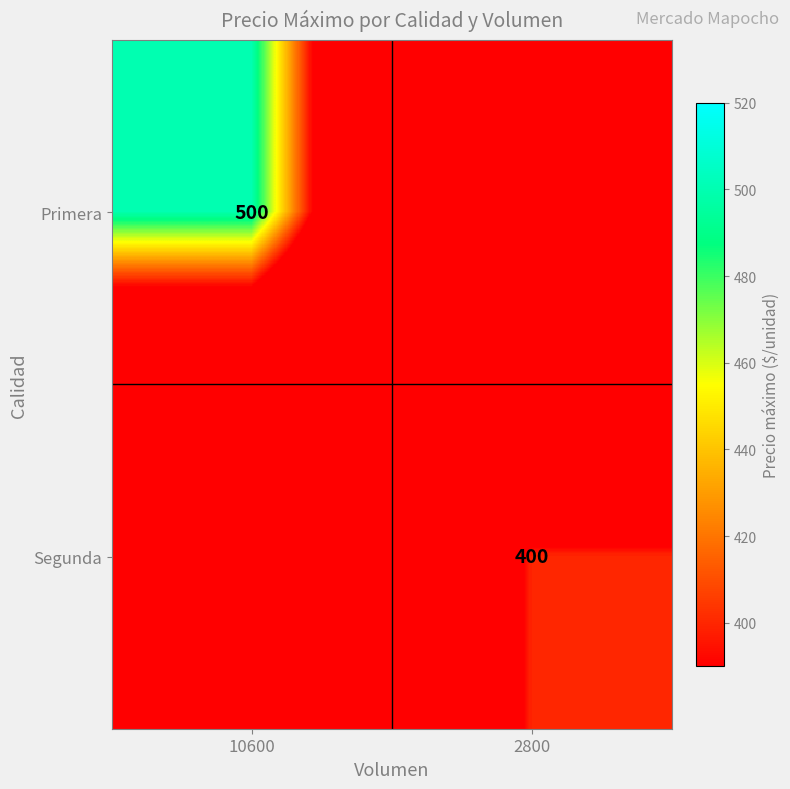

Is it true that Primera equals 500 at 10600?

True